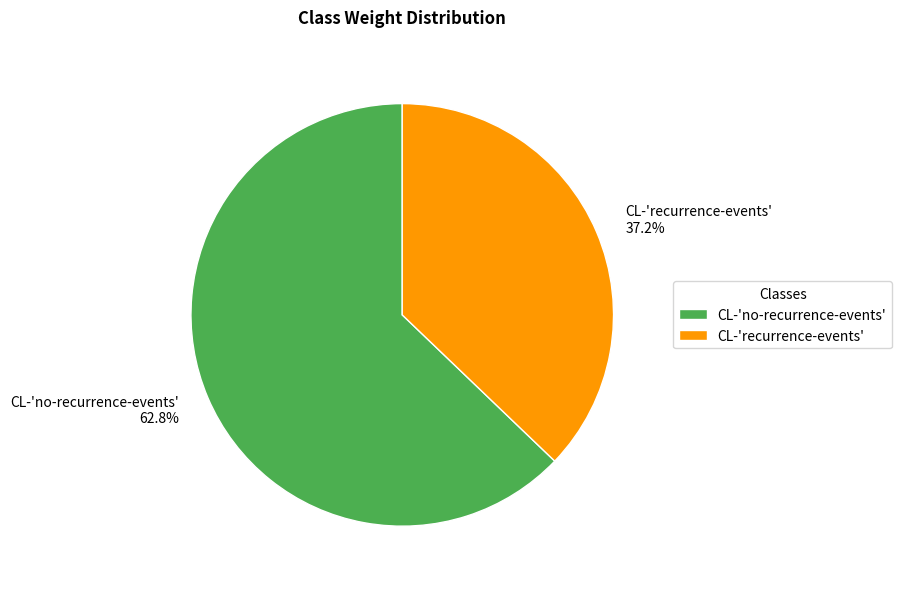

To the nearest percent, what is the difference between the largest and smallest slice percentages?

26%